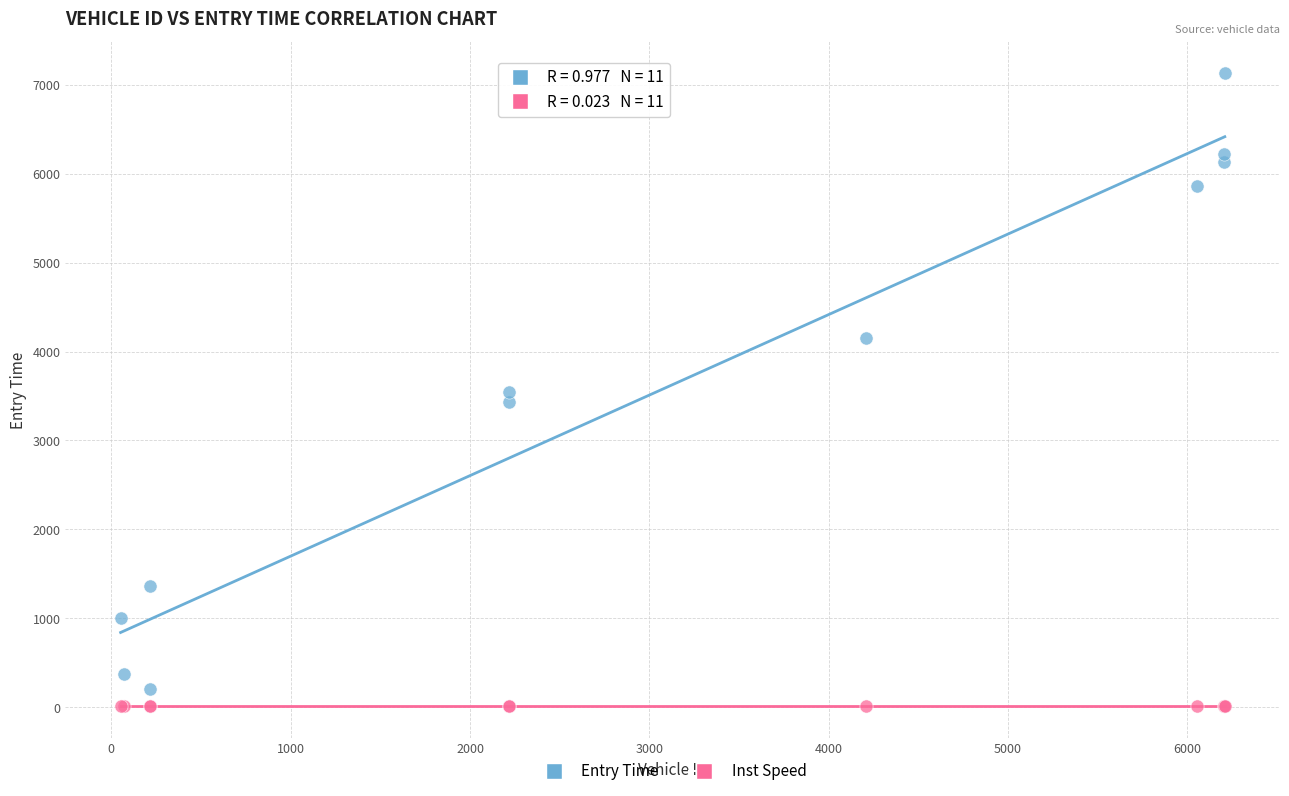

Which series has the widest spread of Y values?

Entry Time